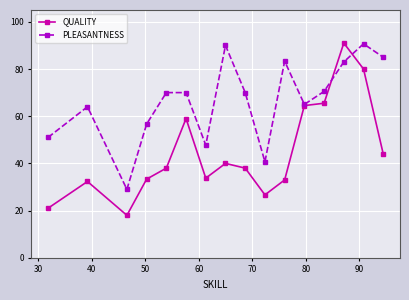

What is the difference between the maximum and minimum values in the PLEASANTNESS series?

61.7